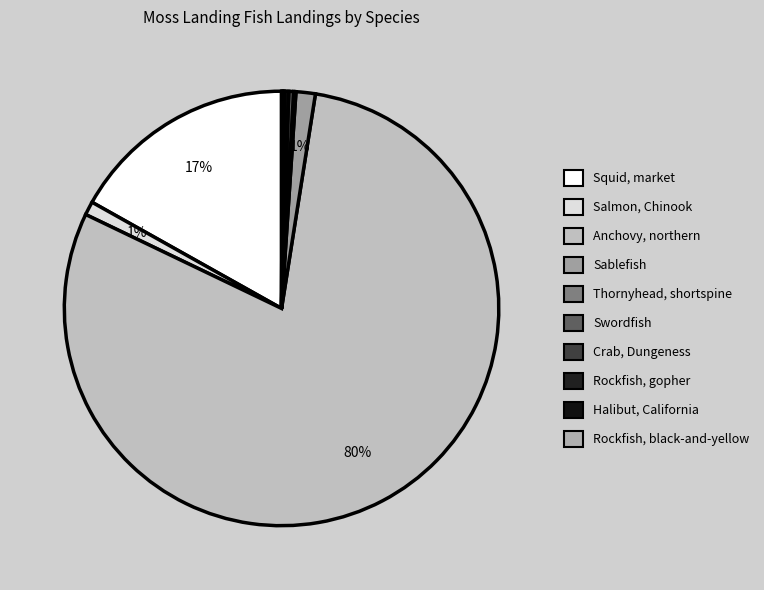

How many segments does this pie chart have?

10